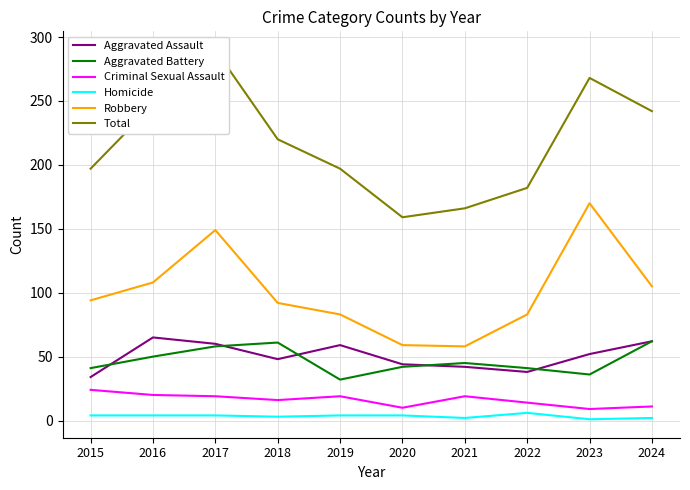

List the series in order of their peak value, highest first.

Total, Robbery, Aggravated Assault, Aggravated Battery, Criminal Sexual Assault, Homicide